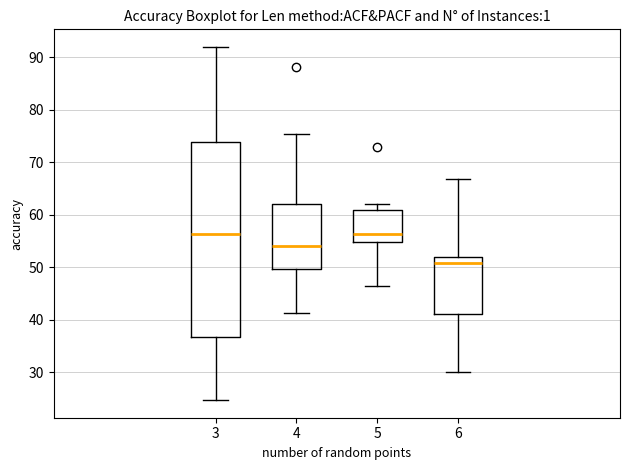

Reading left to right, read every box against the y-axis: the position of its median line, the range the box covers, and the ends of its whiskers. The values are not printed on the chart, so give them approximately, as read against the axis.

3: median 56, box 37 to 74, whiskers 25 to 92
4: median 54, box 50 to 62, whiskers 41 to 76
5: median 56, box 55 to 61, whiskers 46 to 62
6: median 51, box 41 to 52, whiskers 30 to 67